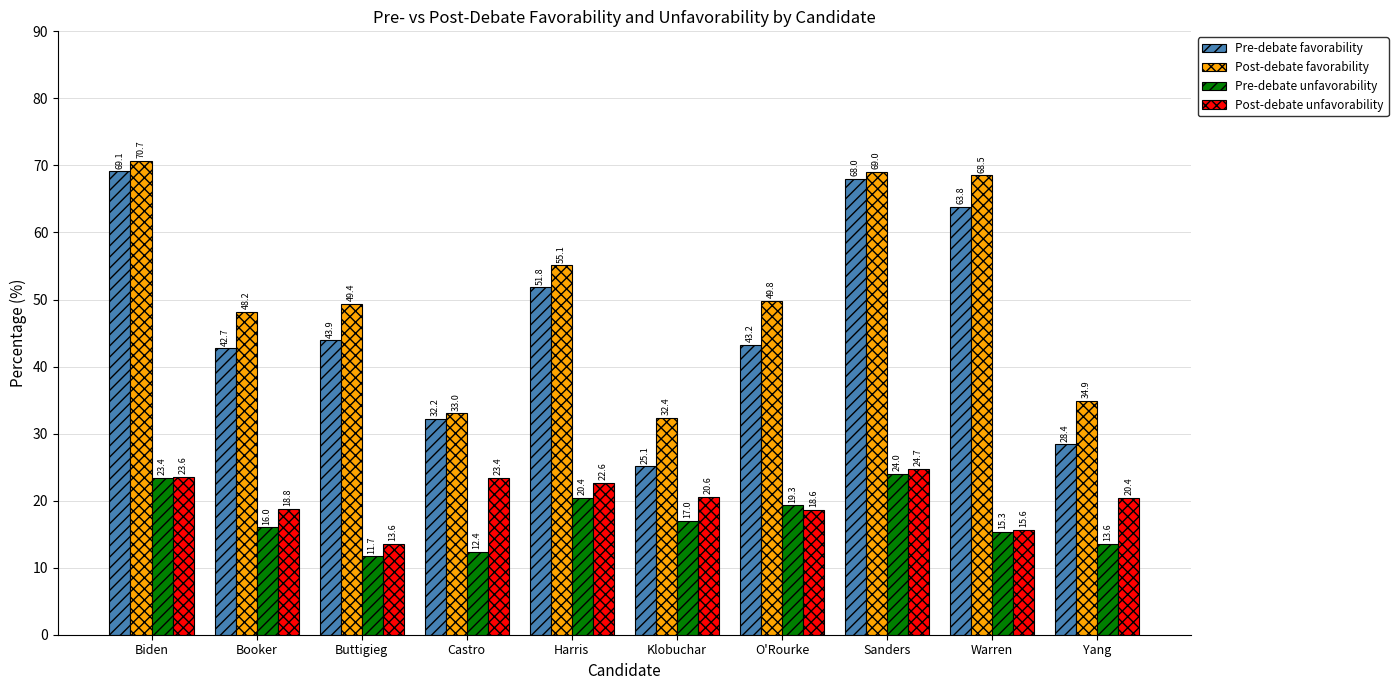

What is the difference between the Post-debate favorability values at Castro and Booker?

15.2